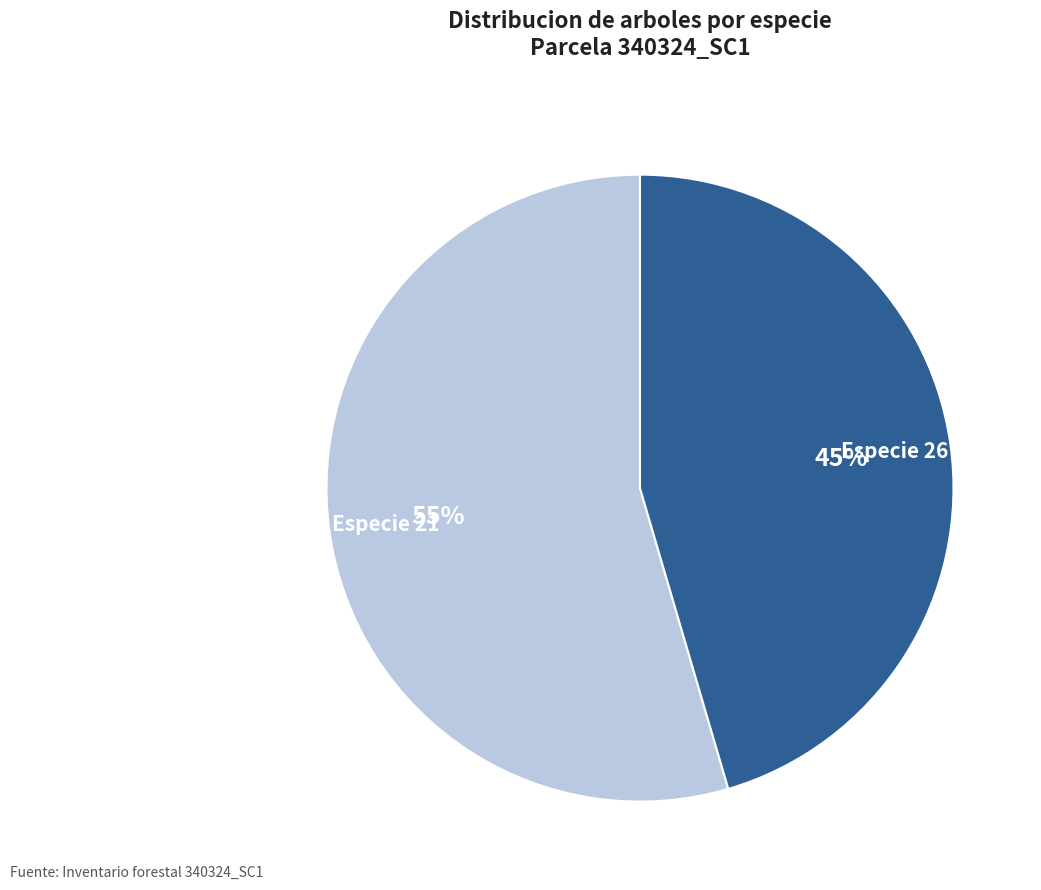

How many slices are in this pie chart?

2